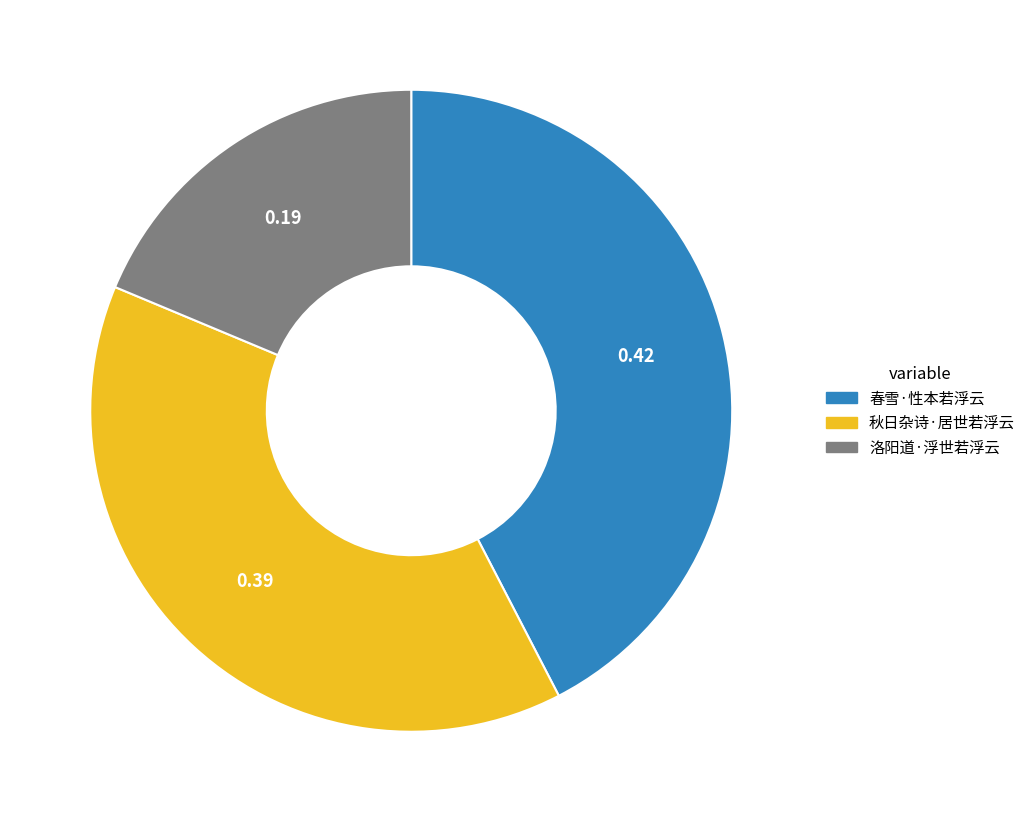

Which category has the biggest portion of the pie?

春雪·性本若浮云